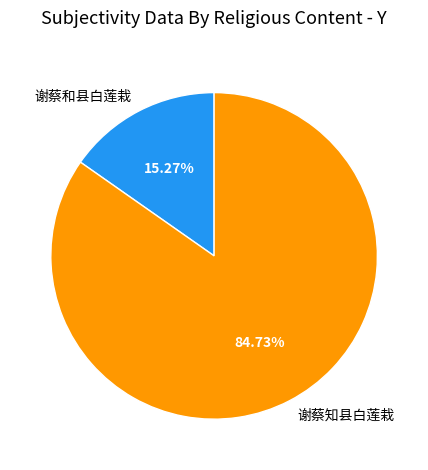

To the nearest percent, what is the difference between the largest and smallest slice percentages?

69%